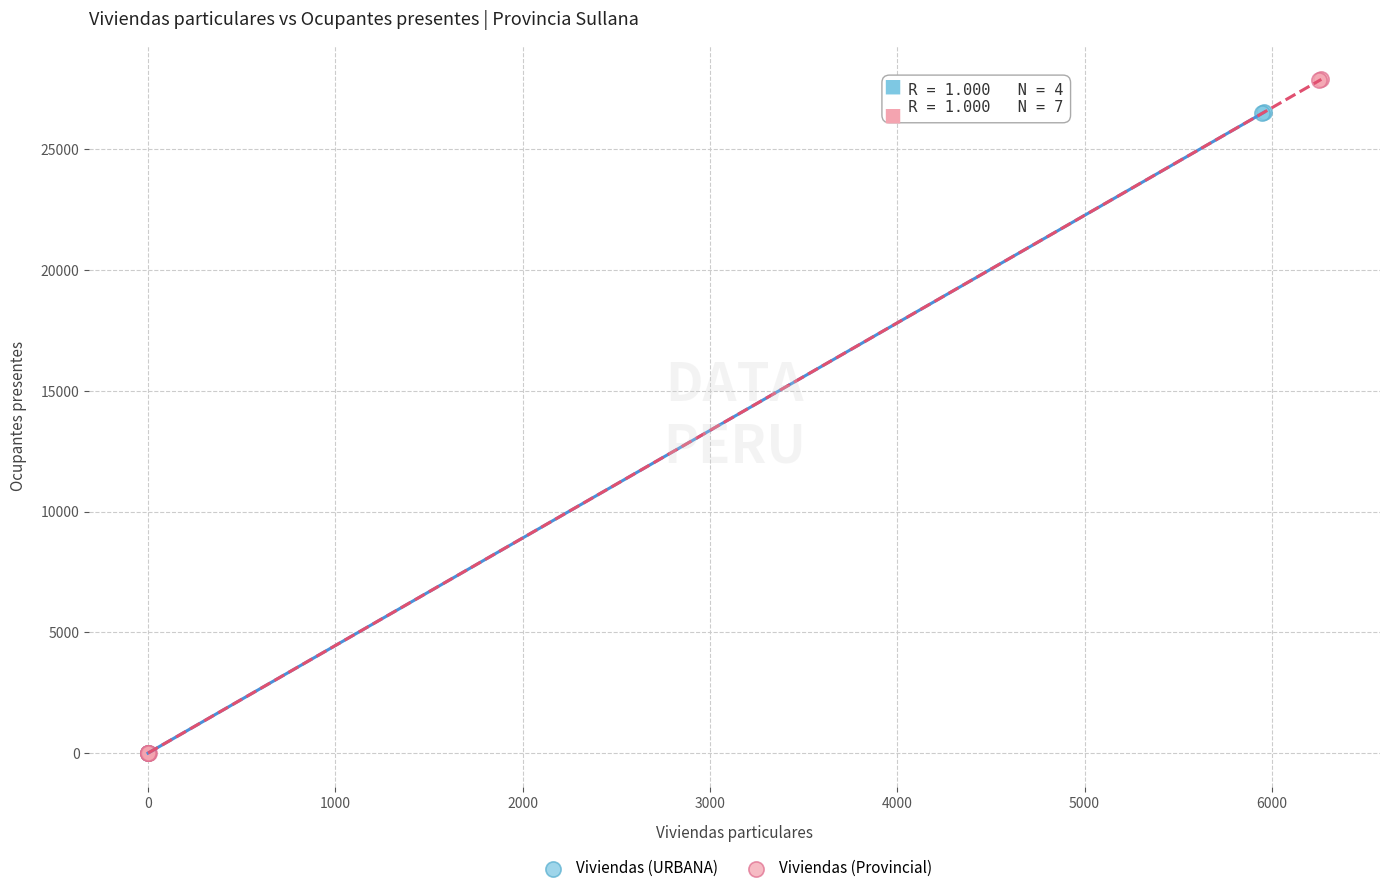

Which series reaches the maximum Y coordinate?

Viviendas (Provincial)